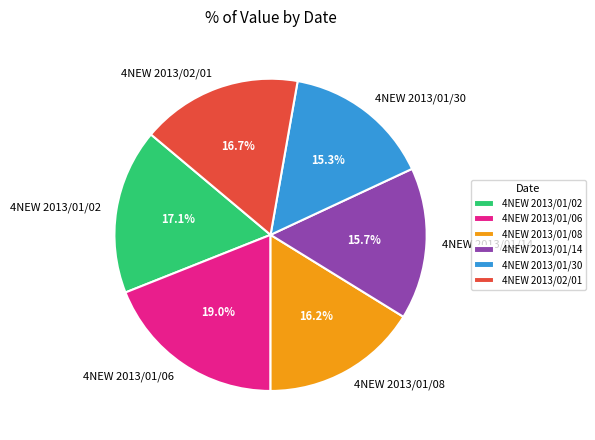

To the nearest percent, what portion does 4NEW 2013/01/06 represent?

19%